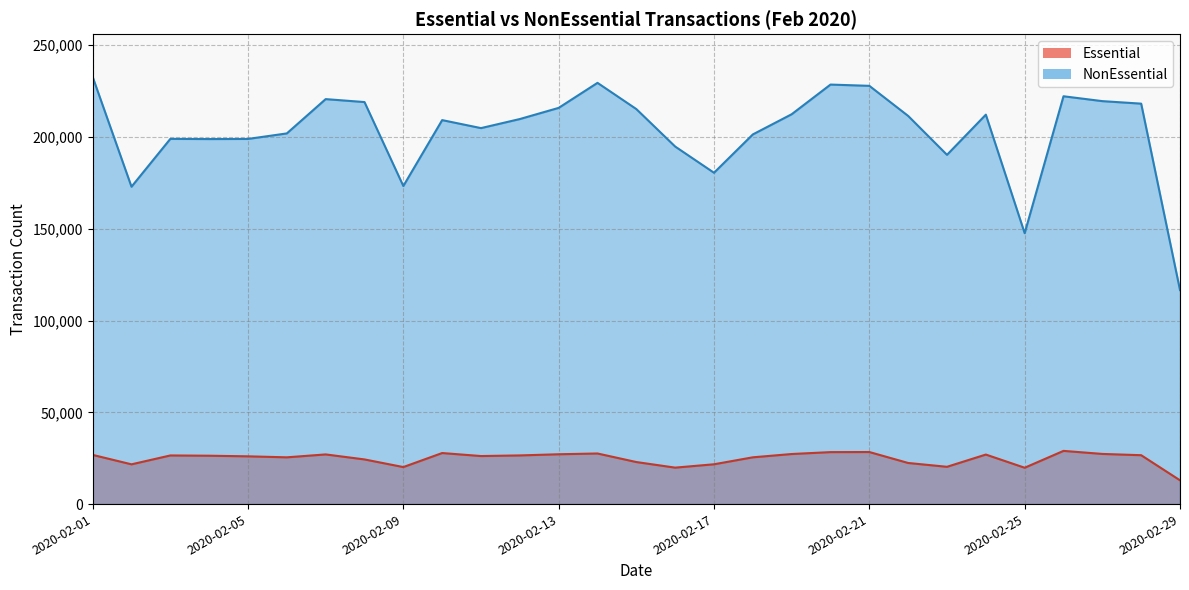

Read the NonEssential value at 2020-02-20.

228598